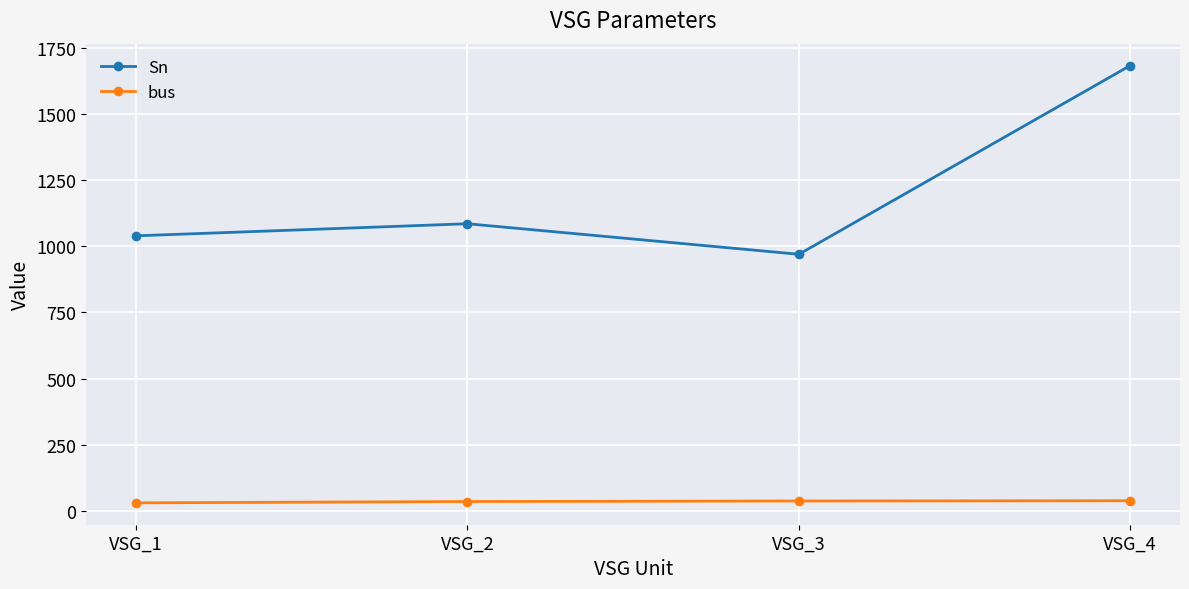

Rank the series at VSG_4 from lowest to highest value.

bus, Sn